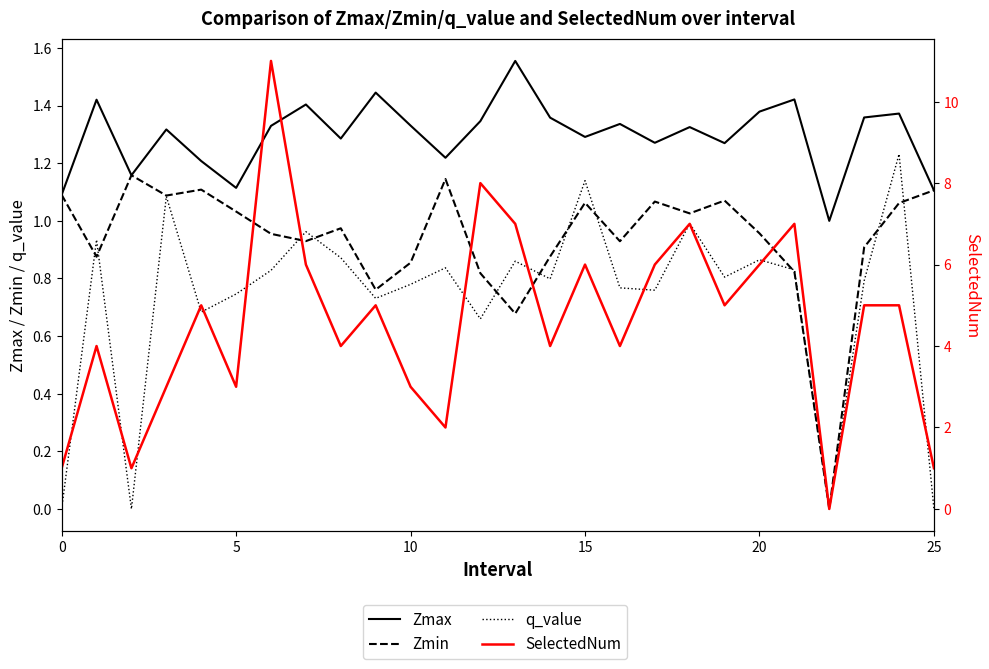

True or false: SelectedNum has a value of 3.4 at 6.

False